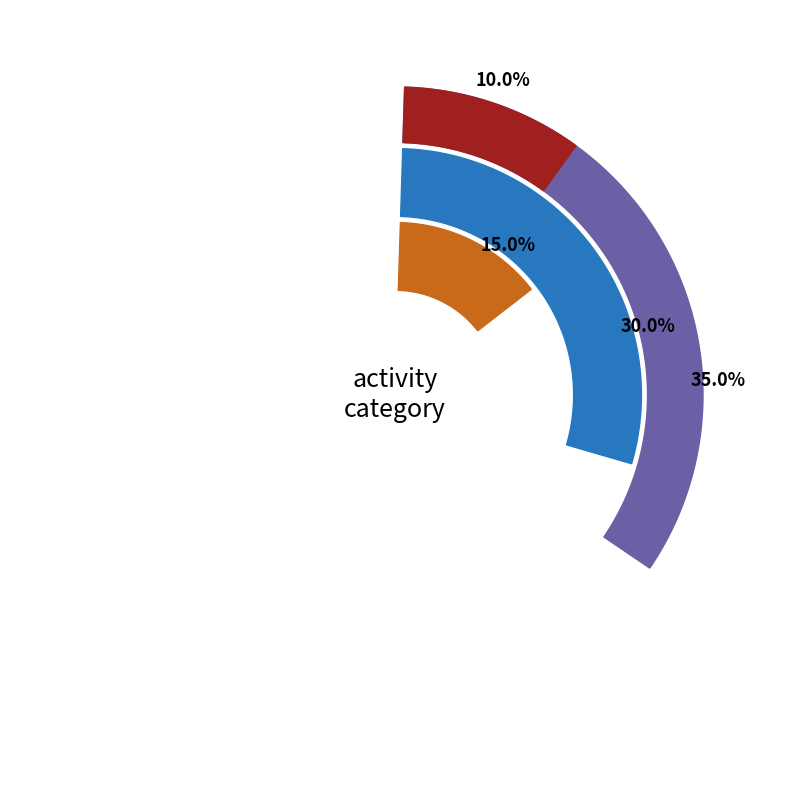

Count the number of slices in the pie.

5